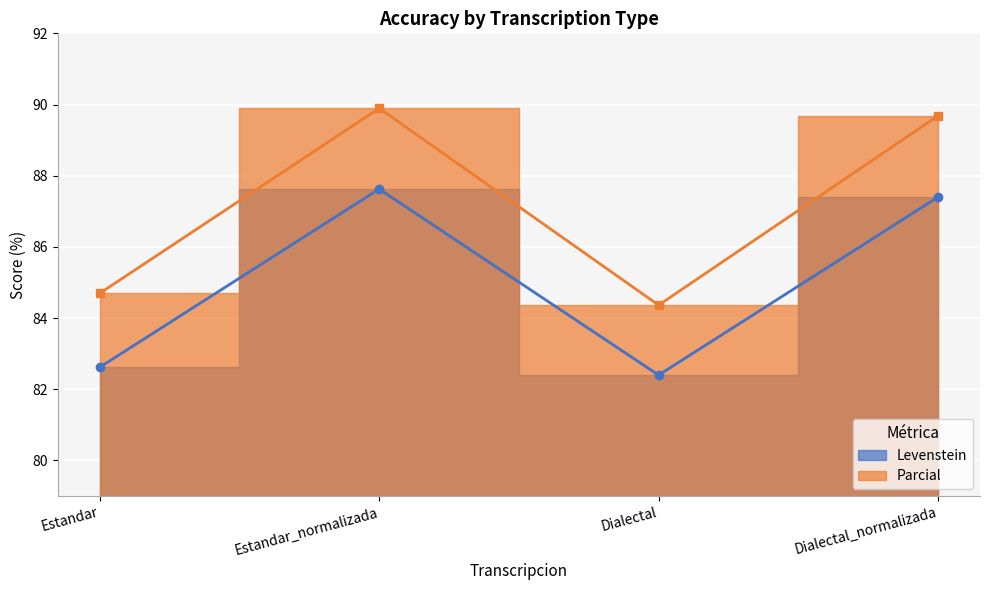

Does the chart display data point markers on the line(s)?

Yes